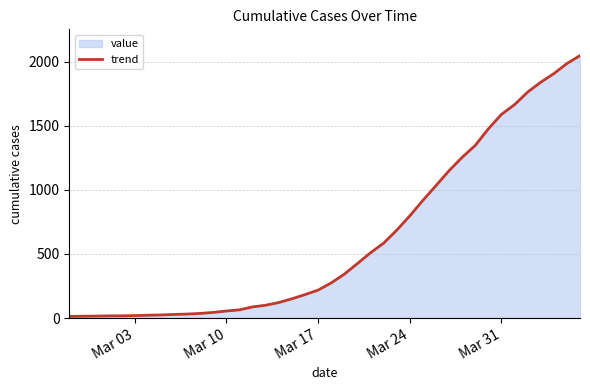

What is the difference between the maximum and minimum values?

2035